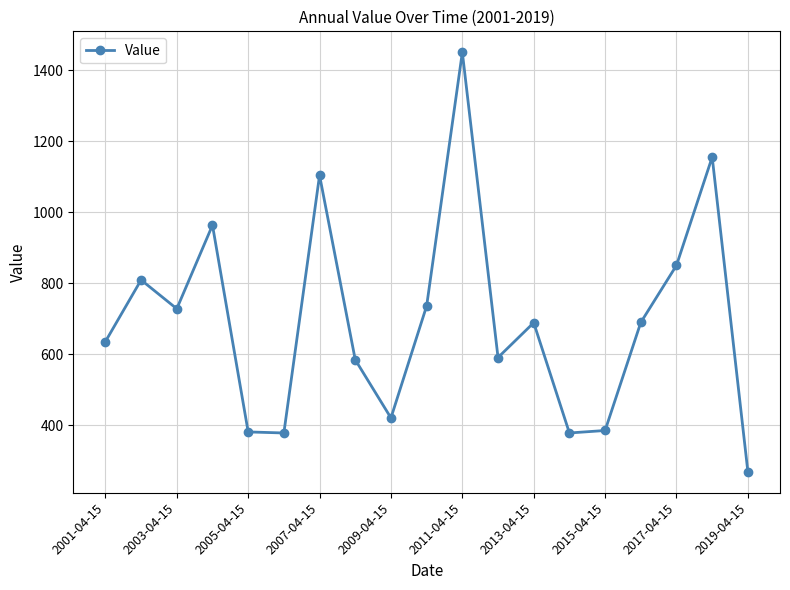

What is the sum of all values?

13195.8